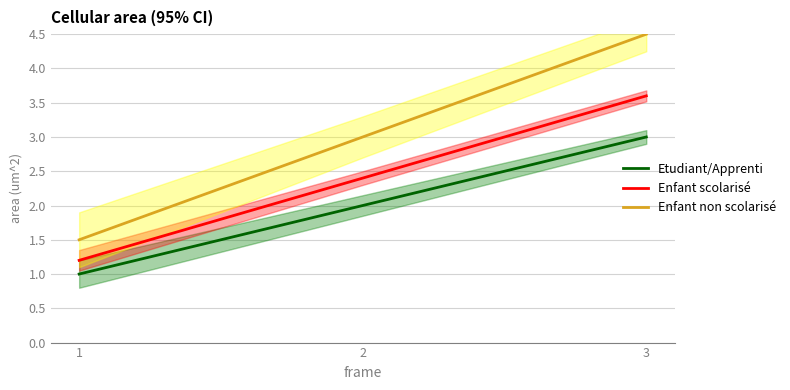

How many Enfant non scolarisé values are between 1 and 4?

2